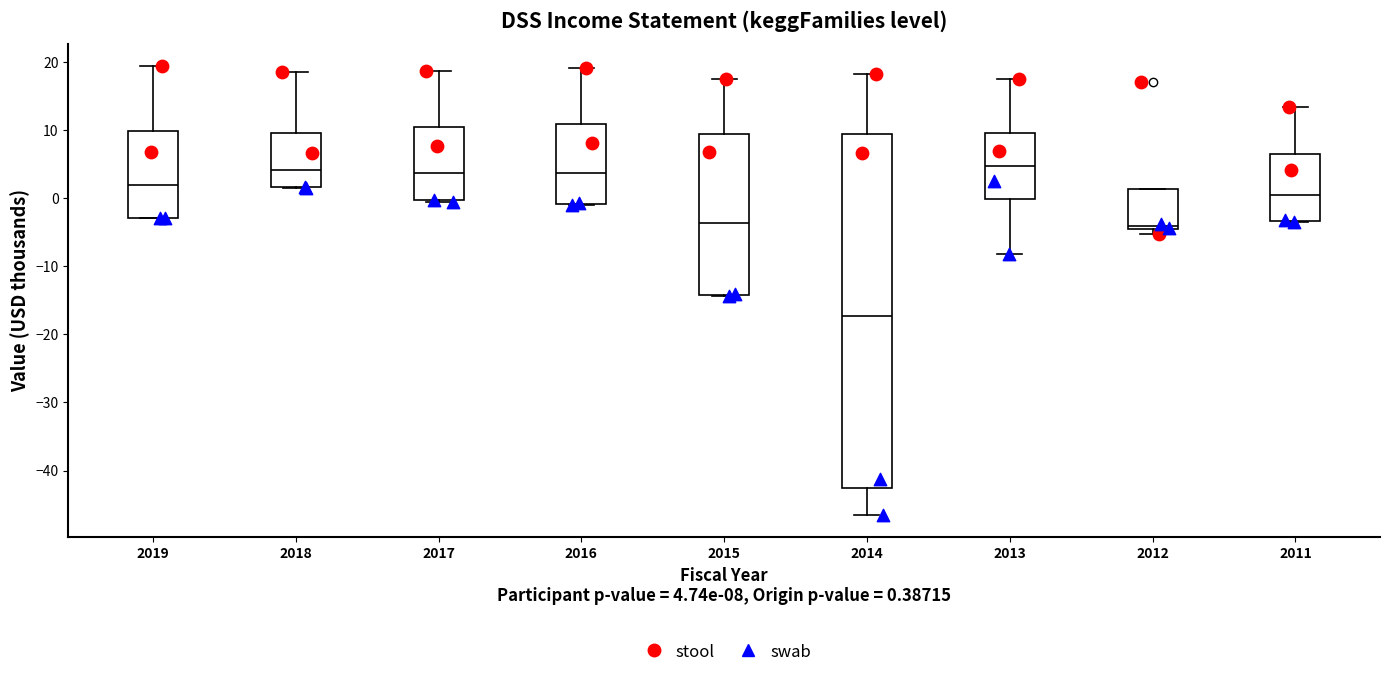

Reading left to right, read every box against the y-axis: the position of its median line, the range the box covers, and the ends of its whiskers. The values are not printed on the chart, so give them approximately, as read against the axis.

2019: median 2, box -3 to 10, whiskers -3 to 19
2018: median 4, box 2 to 10, whiskers 2 to 19
2017: median 4, box 0 to 10, whiskers -1 to 19
2016: median 4, box -1 to 11, whiskers -1 to 19
2015: median -4, box -14 to 9, whiskers -14 to 18
2014: median -17, box -43 to 10, whiskers -46 to 18
2013: median 5, box 0 to 10, whiskers -8 to 18
2012: median -4, box -5 to 1, whiskers -5 (just below the box's lower edge) to 1
2011: median 1, box -3 to 7, whiskers -3 to 13